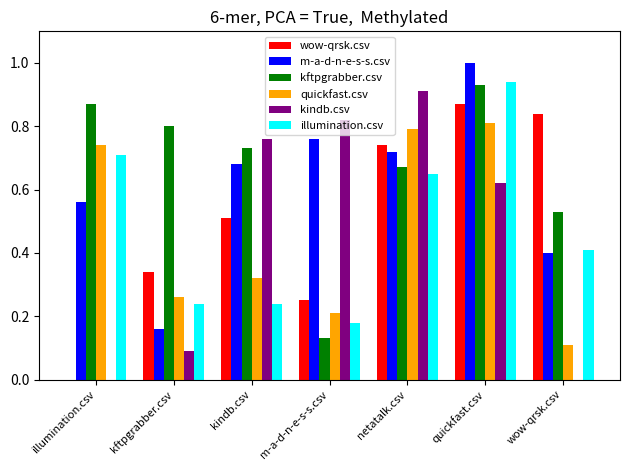

Are the bars grouped side by side (vs. stacked)?

Yes